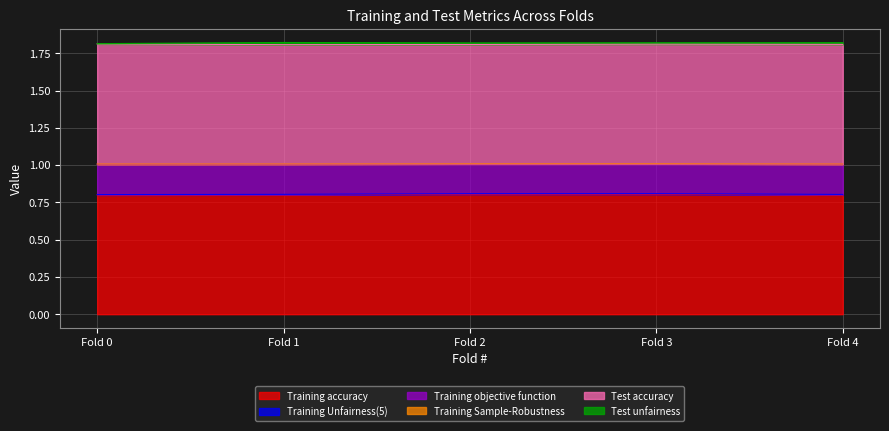

Reading left to right, list all the values displayed in this chart.

Training accuracy: 0.8	0.8	0.8	0.8	0.8
Training Unfairness(5): 0.0	0.0	0.0	0.0	0.0
Training objective function: 0.2	0.2	0.2	0.2	0.2
Training Sample-Robustness: 0.0	0.0	0.0	0.0	0.0
Test accuracy: 0.8	0.8	0.8	0.8	0.8
Test unfairness: 0.0	0.0	0.0	0.0	0.0